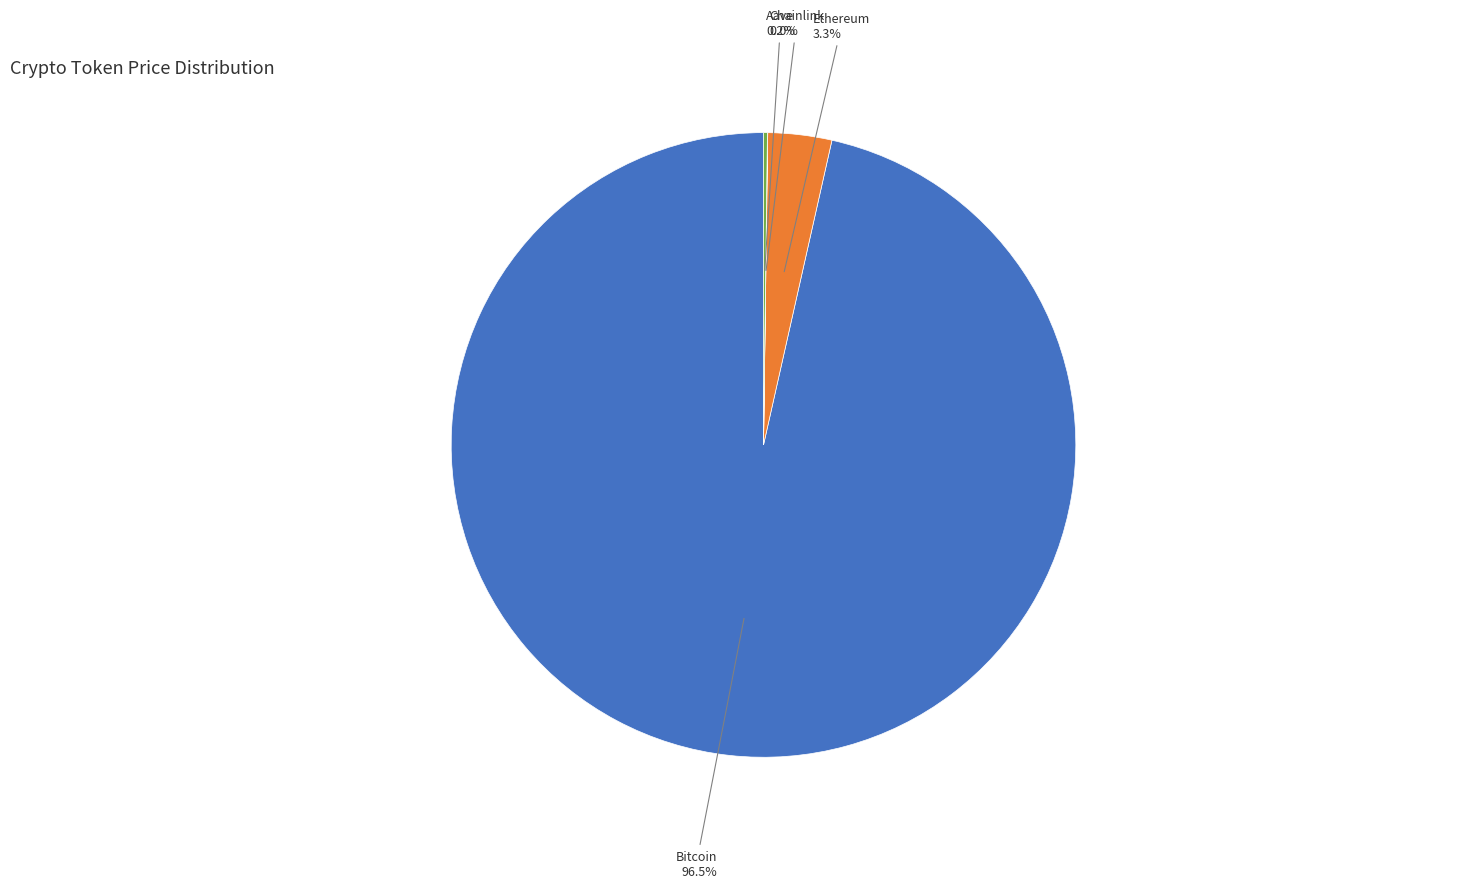

Is there a majority slice in this chart?

Yes